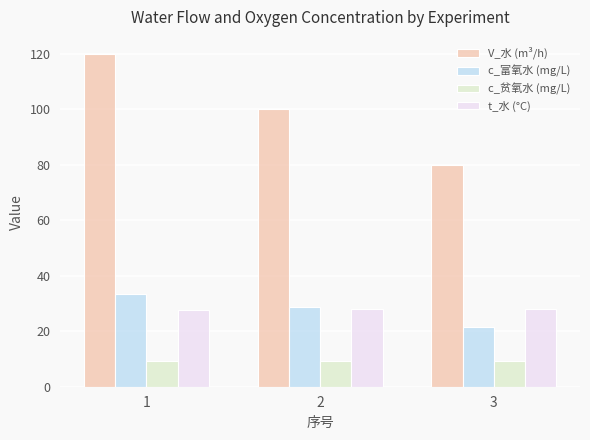

List the series in order of their peak value, highest first.

V_水 (m³/h), c_富氧水 (mg/L), t_水 (°C), c_贫氧水 (mg/L)